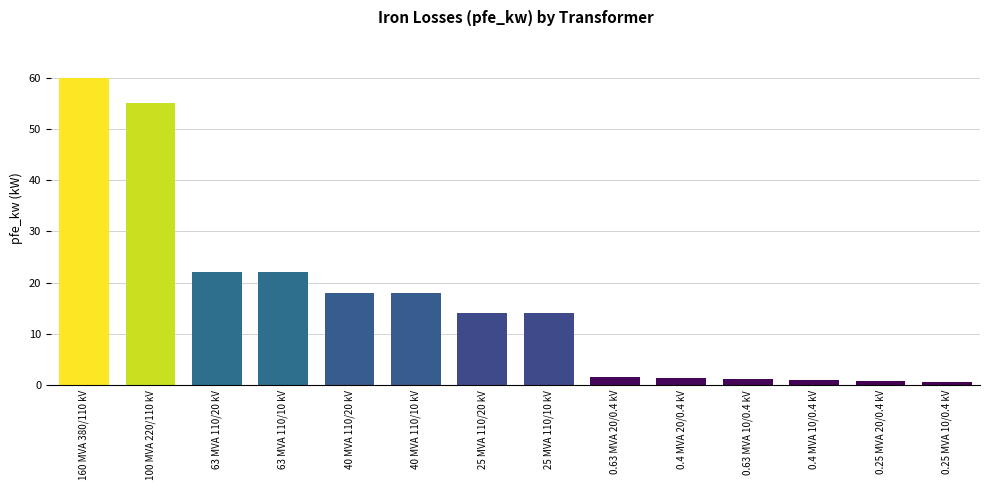

True or false: the data shows 23.0 at 25 MVA 110/20 kV.

False